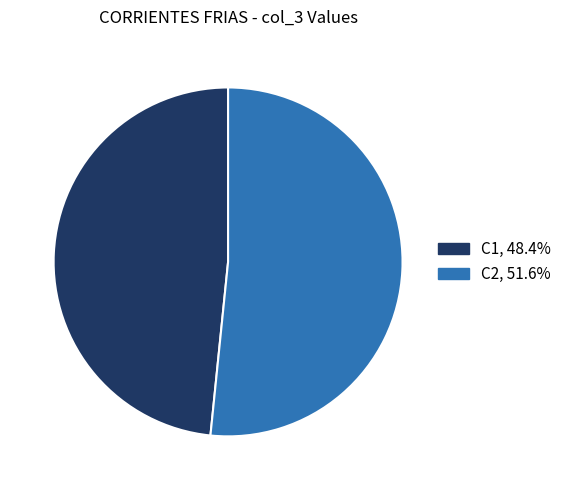

Does C2 account for over 50% of the chart?

Yes